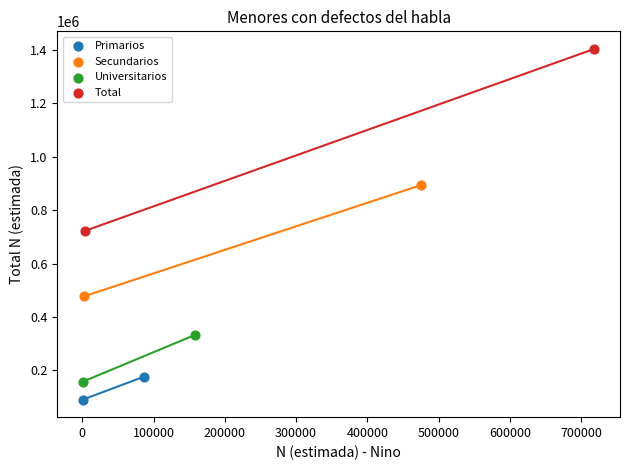

What are all the series names shown in the legend?

Primarios, Secundarios, Universitarios, Total